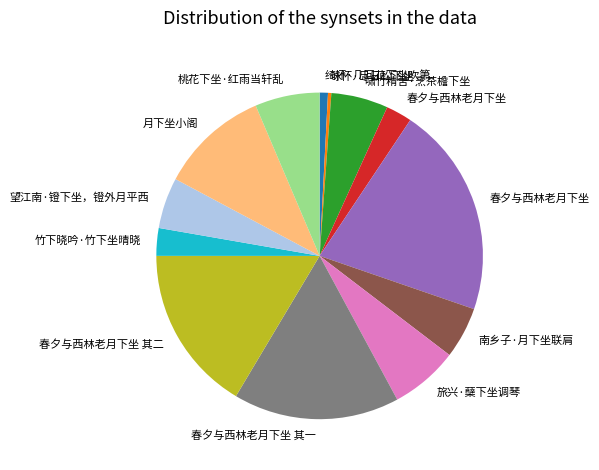

Does any single category account for the majority?

No